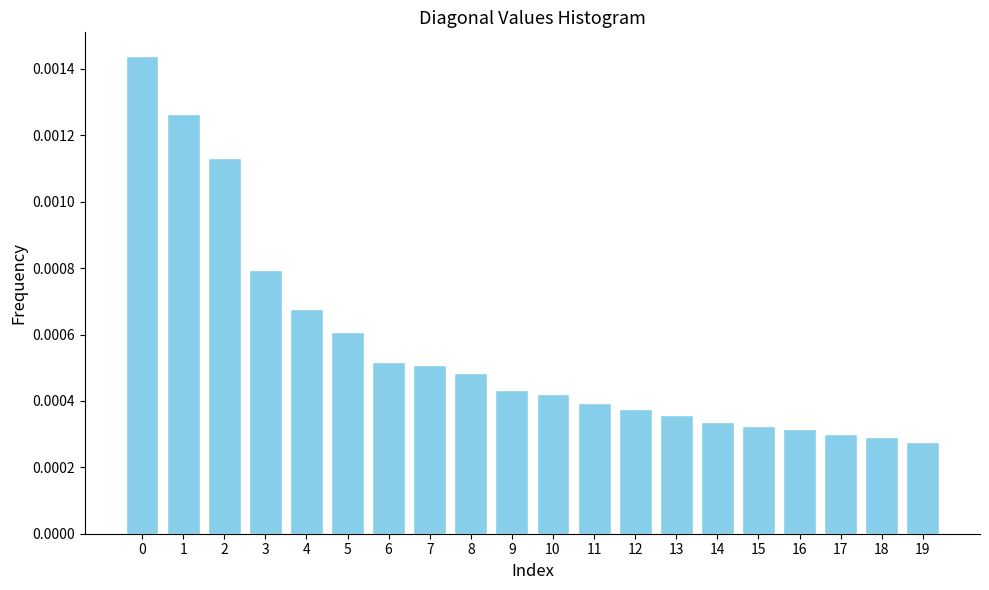

Which has a higher value, 8 or 9?

8